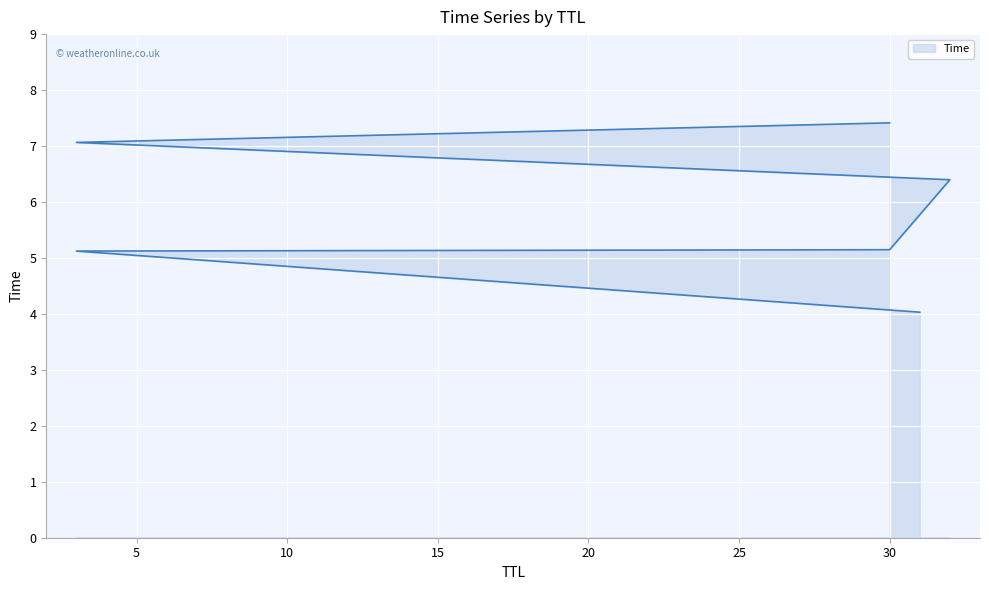

What is the greatest value displayed?

7.4